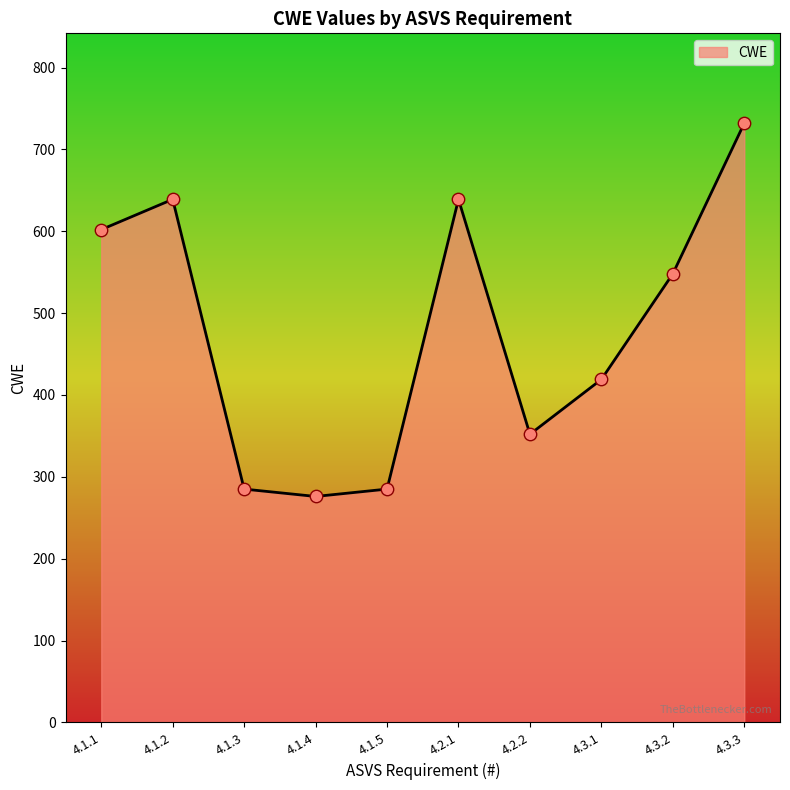

What is the change in value from 4.1.2 to 4.2.2?

-287